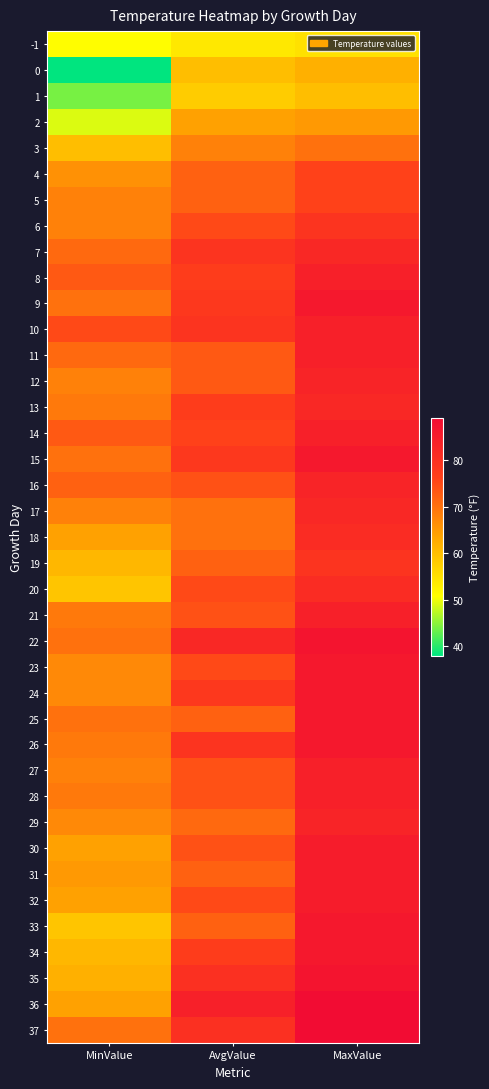

Reading left to right, what are all the values shown in this chart?

-1: MinValue=51	AvgValue=54	MaxValue=55
0: MinValue=38	AvgValue=60	MaxValue=62
1: MinValue=44	AvgValue=58	MaxValue=60
2: MinValue=49	AvgValue=64	MaxValue=65
3: MinValue=60	AvgValue=68	MaxValue=70
4: MinValue=66	AvgValue=72	MaxValue=76
5: MinValue=68	AvgValue=72	MaxValue=76
6: MinValue=68	AvgValue=75	MaxValue=79
7: MinValue=71	AvgValue=79	MaxValue=82
8: MinValue=73	AvgValue=77	MaxValue=84
9: MinValue=70	AvgValue=78	MaxValue=86
10: MinValue=75	AvgValue=79	MaxValue=84
11: MinValue=71	AvgValue=73	MaxValue=84
12: MinValue=68	AvgValue=73	MaxValue=83
13: MinValue=69	AvgValue=77	MaxValue=82
14: MinValue=73	AvgValue=76	MaxValue=84
15: MinValue=70	AvgValue=78	MaxValue=86
16: MinValue=72	AvgValue=74	MaxValue=83
17: MinValue=68	AvgValue=70	MaxValue=82
18: MinValue=64	AvgValue=70	MaxValue=81
19: MinValue=61	AvgValue=72	MaxValue=79
20: MinValue=59	AvgValue=75	MaxValue=81
21: MinValue=69	AvgValue=74	MaxValue=84
22: MinValue=70	AvgValue=82	MaxValue=87
23: MinValue=67	AvgValue=75	MaxValue=86
24: MinValue=67	AvgValue=78	MaxValue=86
25: MinValue=70	AvgValue=72	MaxValue=86
26: MinValue=69	AvgValue=79	MaxValue=86
27: MinValue=68	AvgValue=74	MaxValue=84
28: MinValue=69	AvgValue=74	MaxValue=84
29: MinValue=67	AvgValue=71	MaxValue=83
30: MinValue=64	AvgValue=74	MaxValue=85
31: MinValue=65	AvgValue=72	MaxValue=85
32: MinValue=64	AvgValue=75	MaxValue=85
33: MinValue=59	AvgValue=72	MaxValue=86
34: MinValue=61	AvgValue=77	MaxValue=86
35: MinValue=62	AvgValue=80	MaxValue=87
36: MinValue=64	AvgValue=84	MaxValue=89
37: MinValue=70	AvgValue=80	MaxValue=89